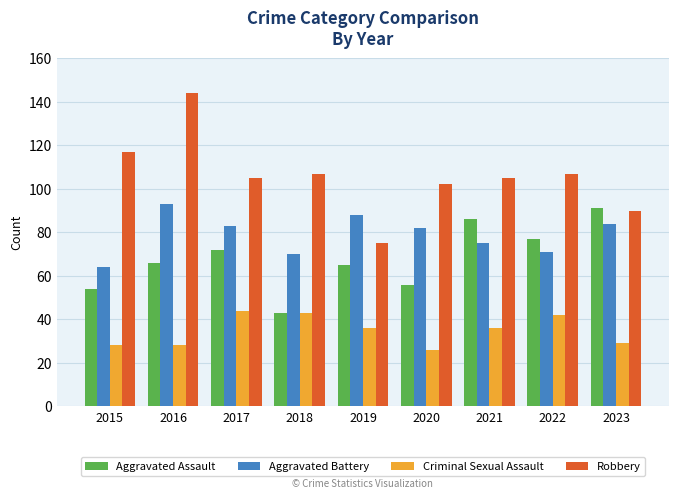

Read the Robbery value at 2021.

105